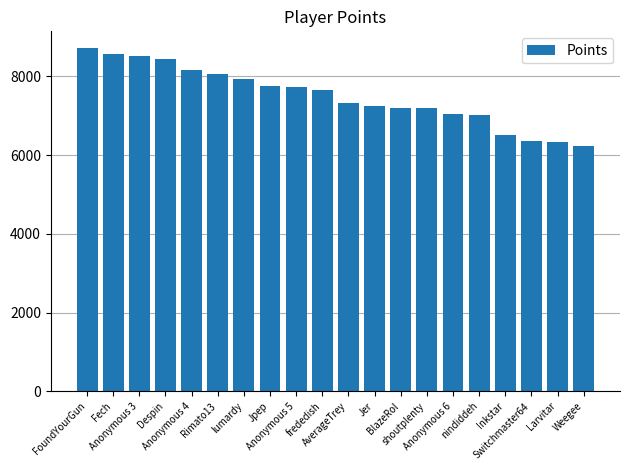

How many distinct data groups are displayed?

1